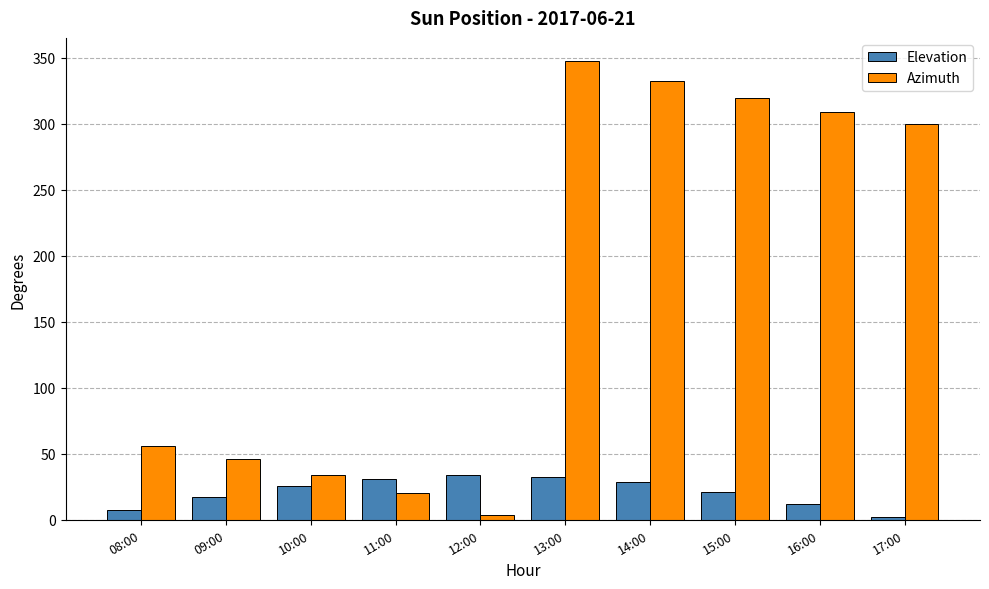

What value does the Elevation series have at 09:00?

17.1